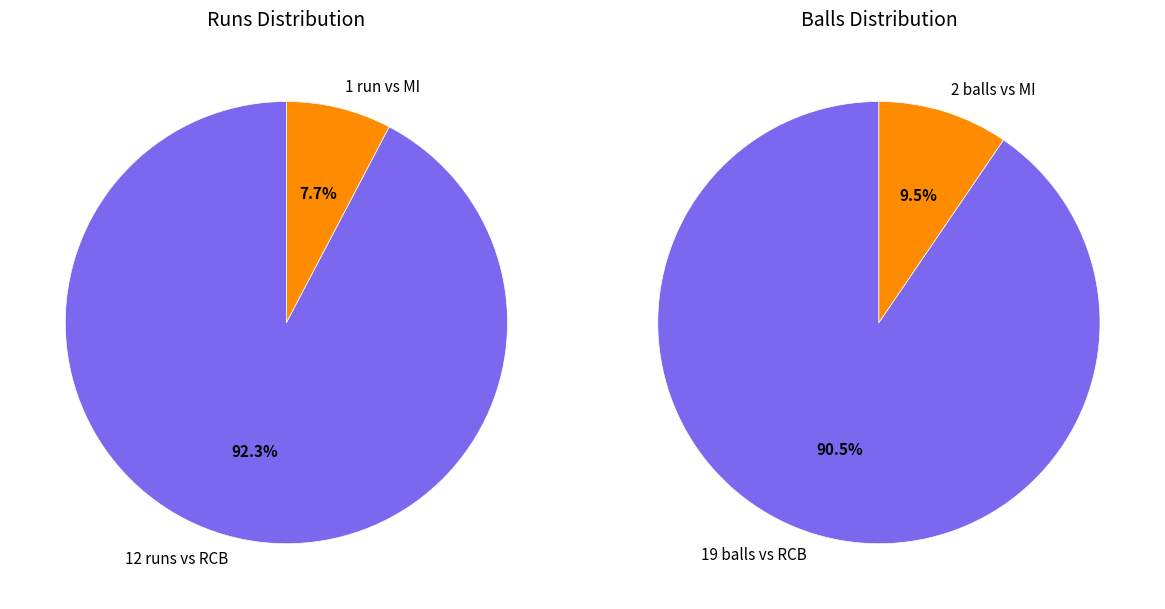

How many slices are in this pie chart?

2